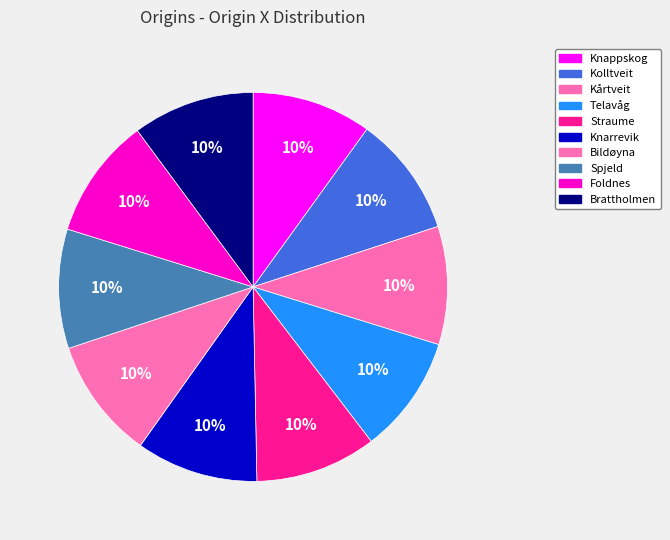

Is there a majority slice in this chart?

No